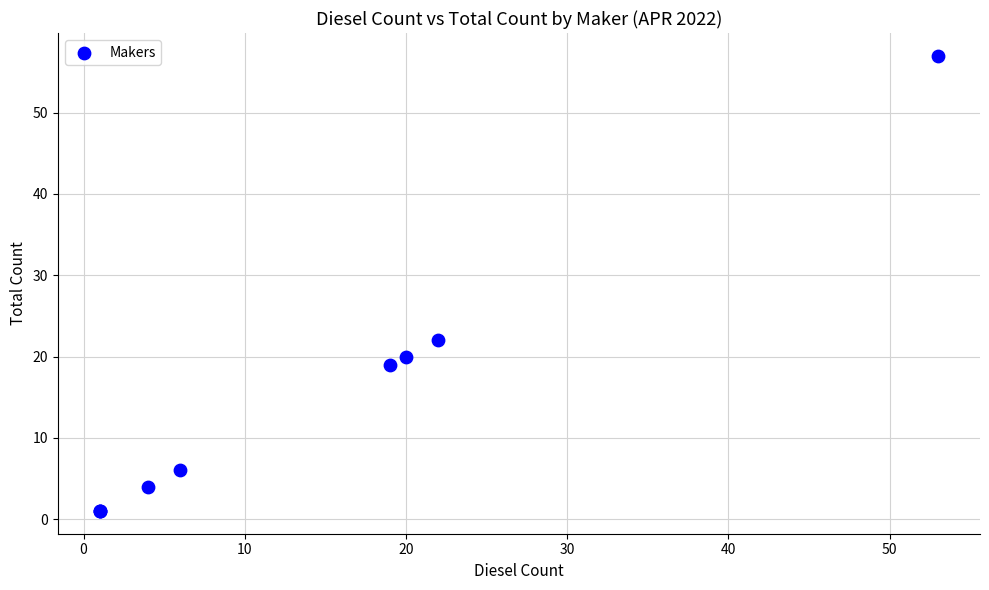

What Y value in the scatter plot is closest to 29?

22